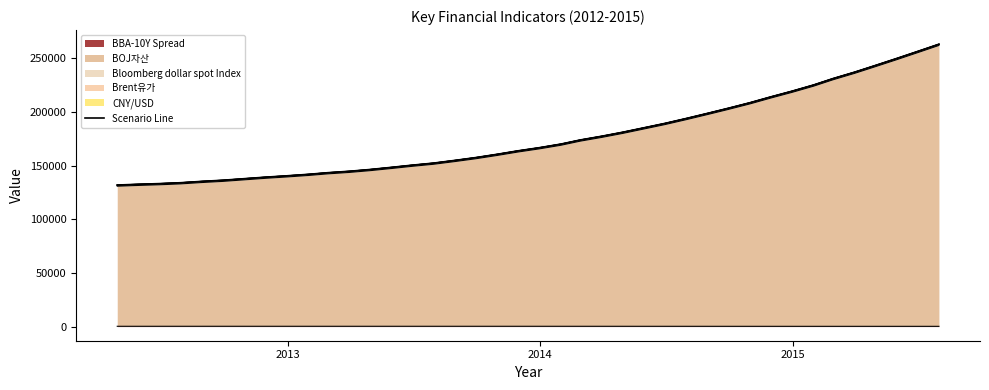

What is the sum of all values?

7072786.1